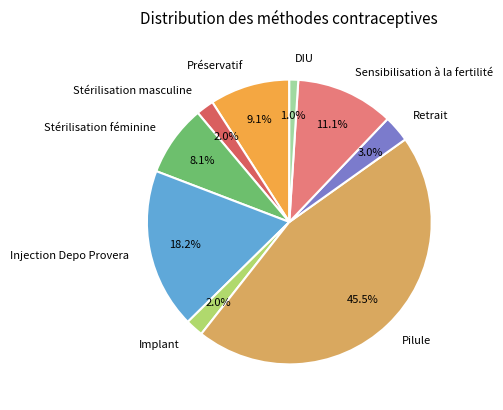

Between DIU and Pilule, which is larger?

Pilule